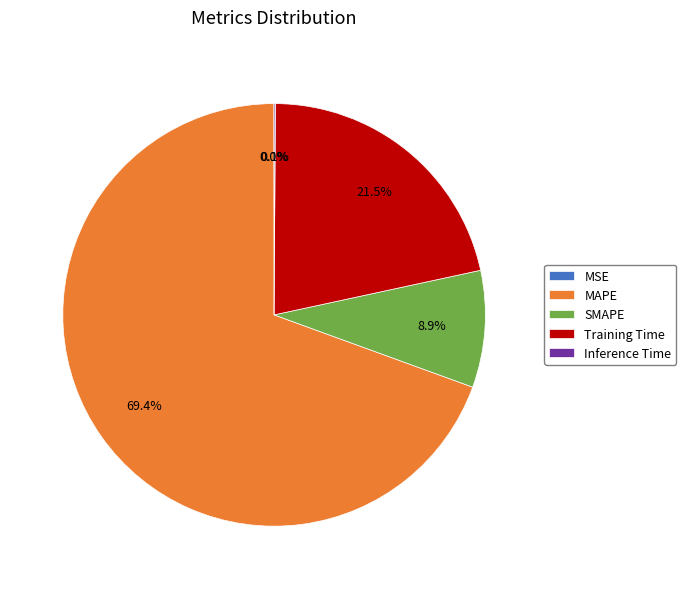

Which category has the biggest portion of the pie?

MAPE